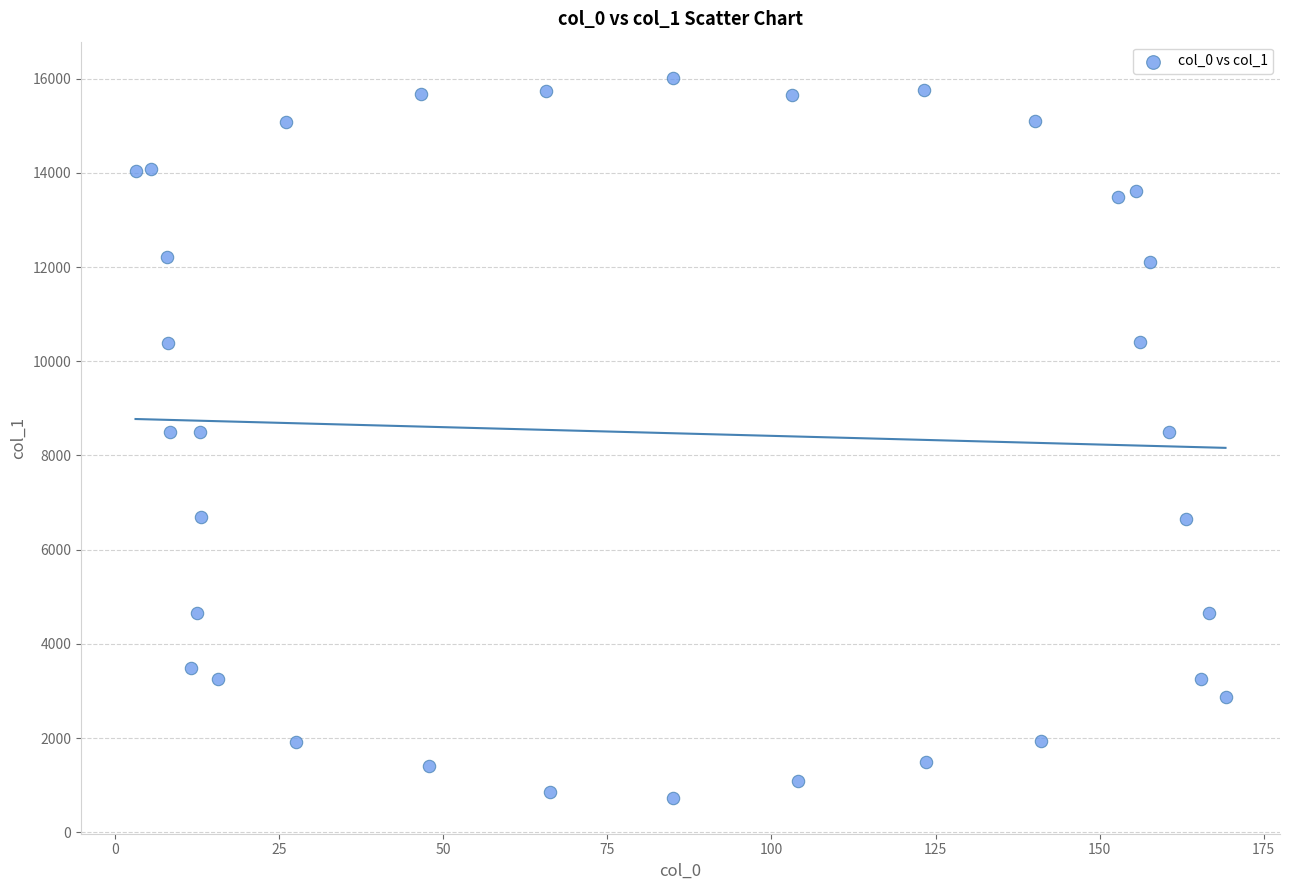

What is the range of Y values (max minus min)?

15280.4